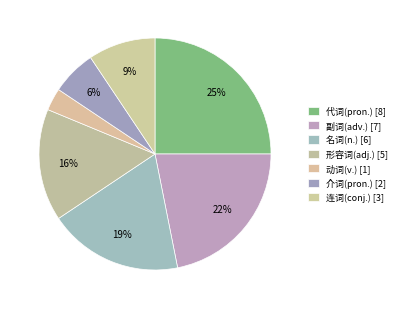

Is it true that 副词(adv.) is 33% of the pie?

False